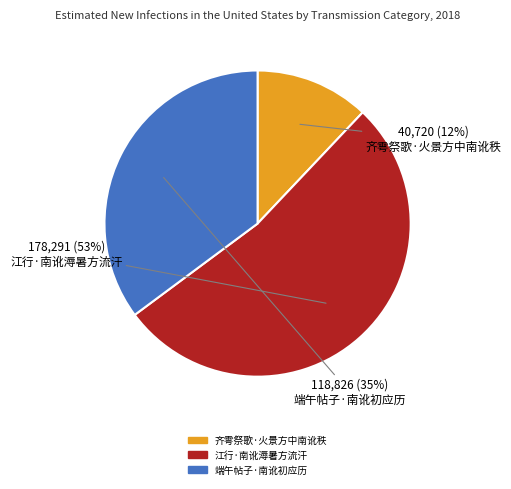

To the nearest percent, what portion does 齐雩祭歌·火景方中南讹秩 represent?

12%